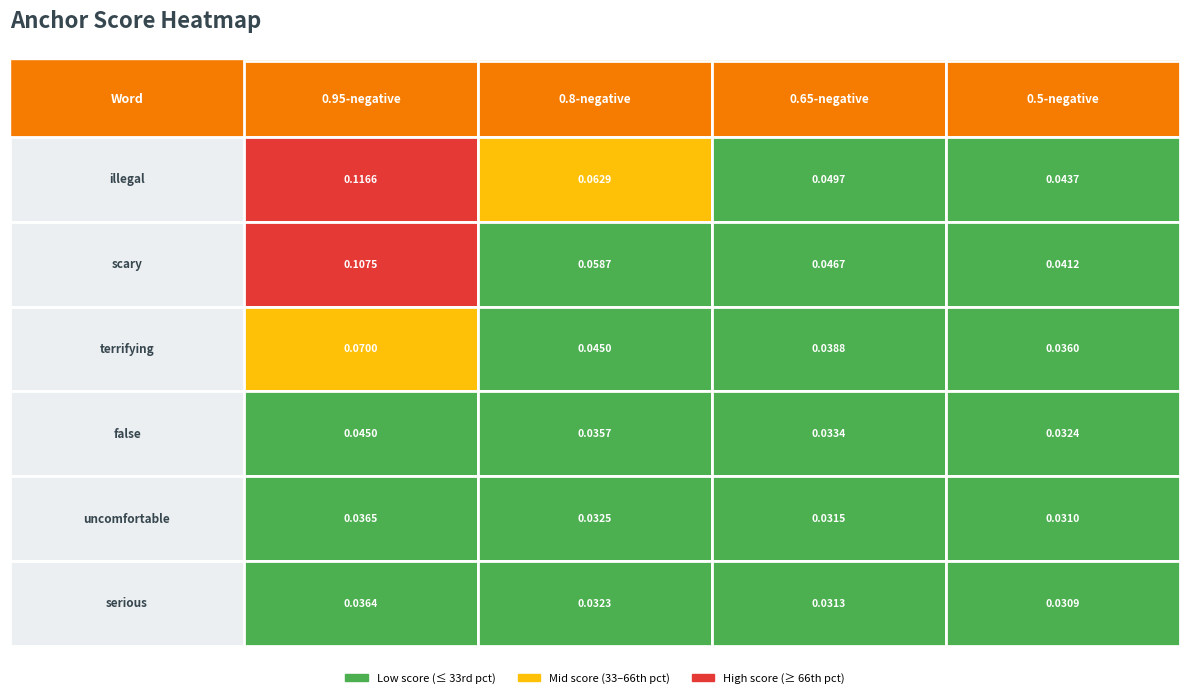

At which category does the chart reach its peak across all series?

0.95-negative